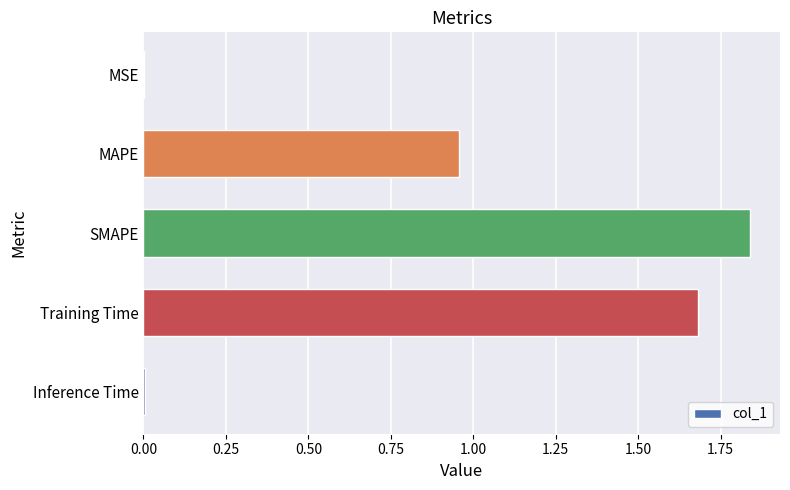

Which label corresponds to the largest value in the chart?

SMAPE